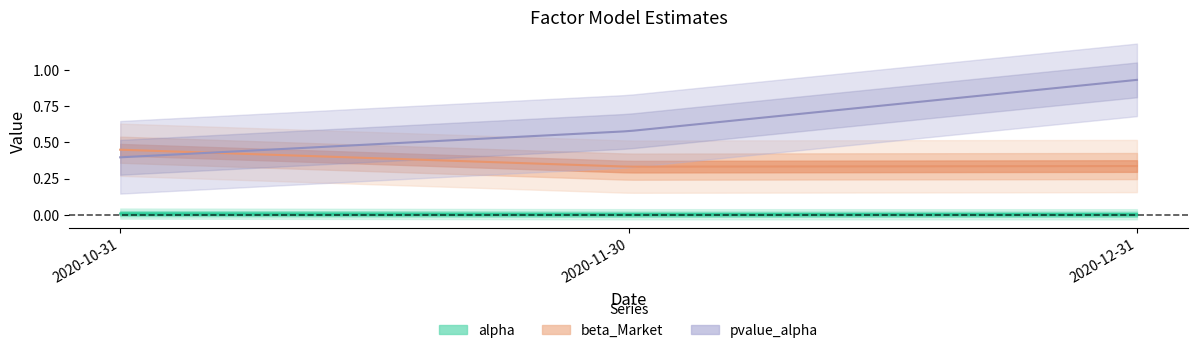

What position from the right is 2020-10-31?

3